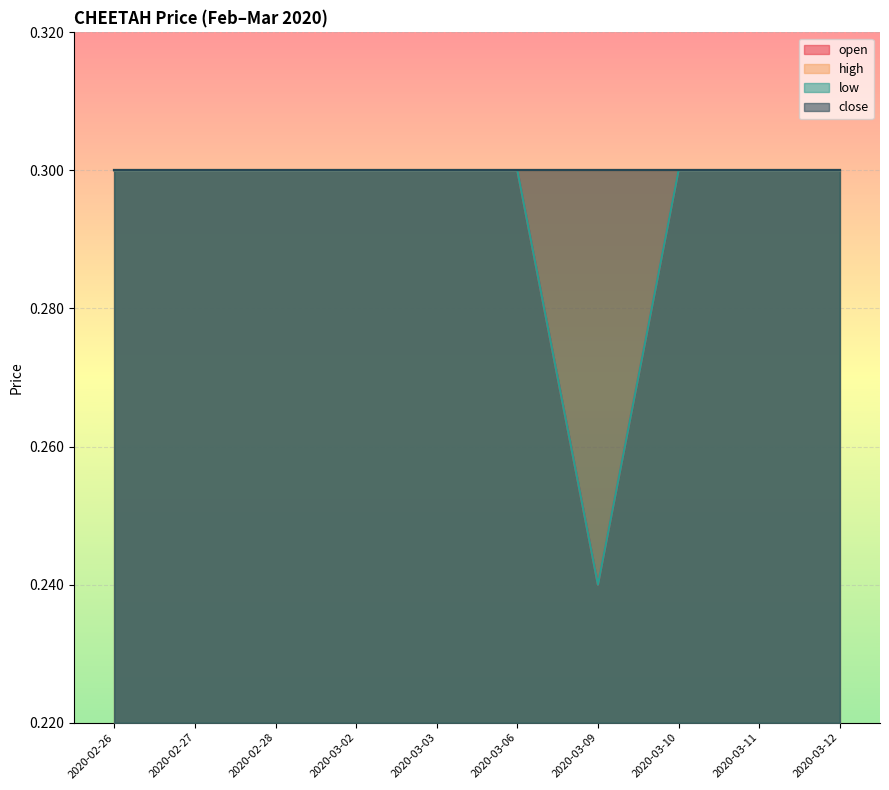

What is the sum of the low values at 2020-03-03 and 2020-03-10?

0.6